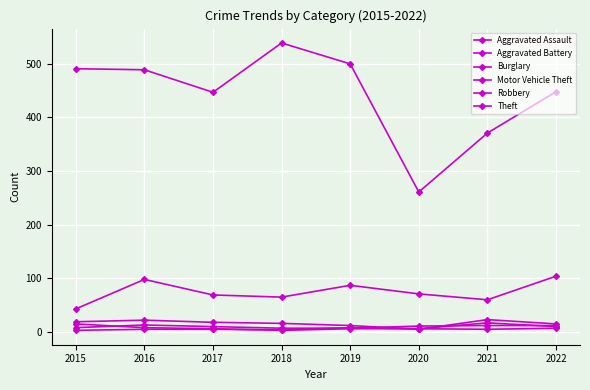

True or false: Aggravated Battery and Motor Vehicle Theft cross at least once.

False